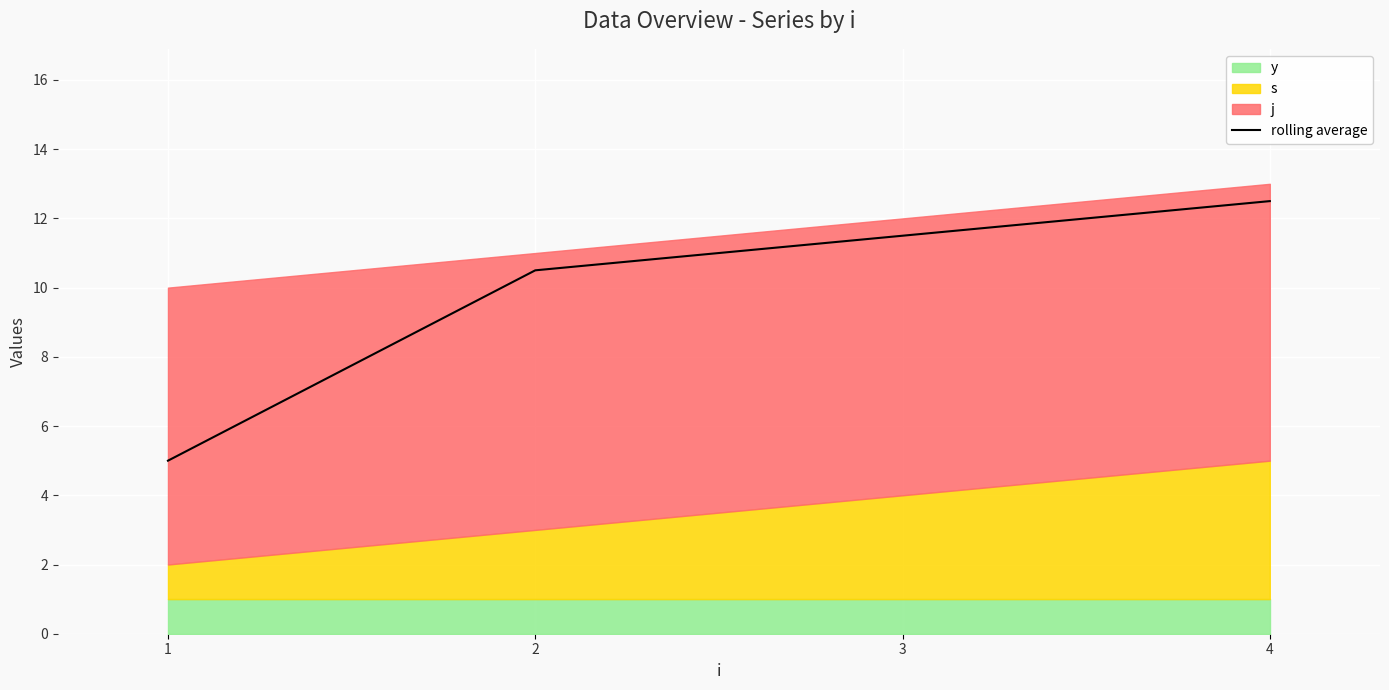

True or false: the data shows 22.5 at 4.

False